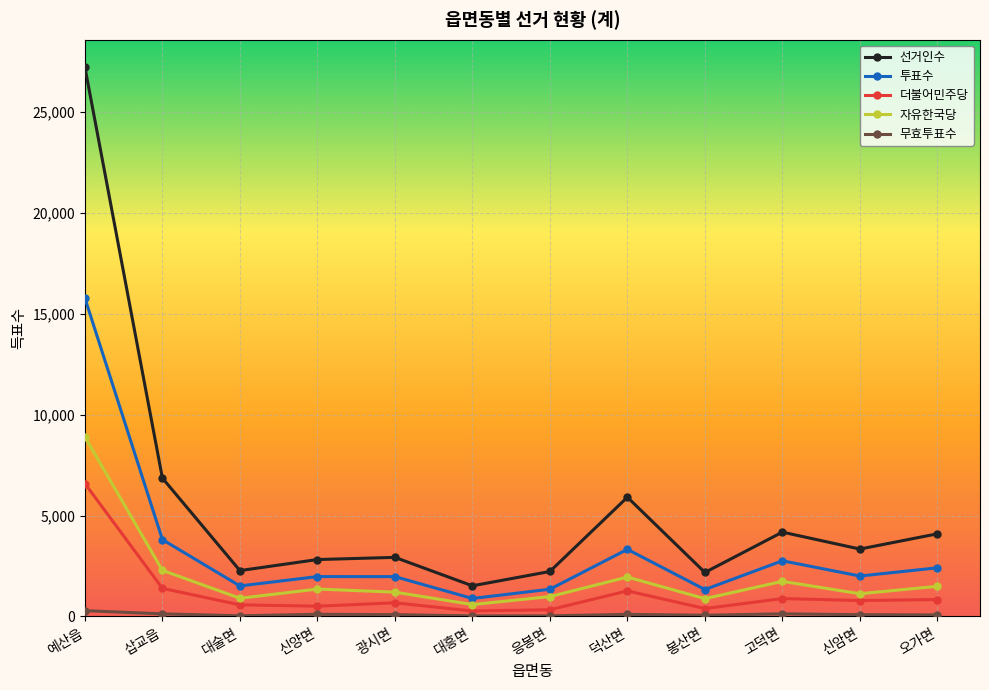

What are all the series names shown in the legend?

선거인수, 투표수, 더불어민주당, 자유한국당, 무효투표수